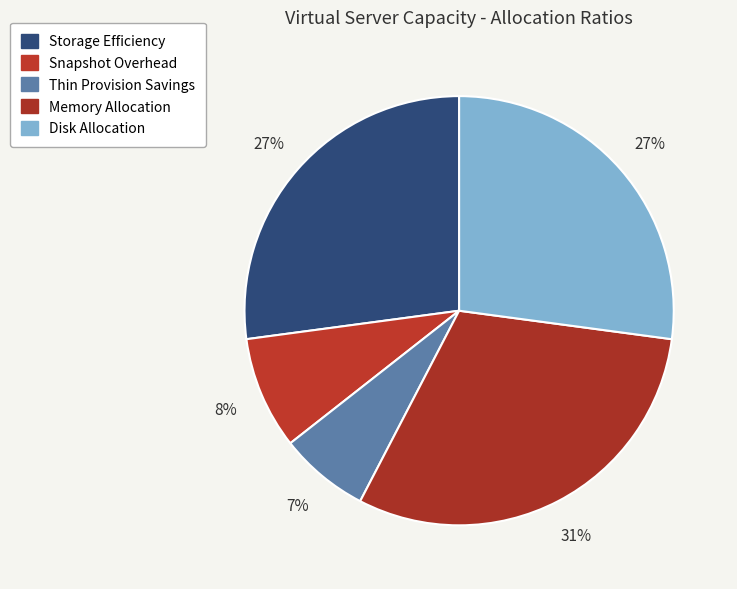

To the nearest percent, what percentage of the pie is Disk Allocation?

27%